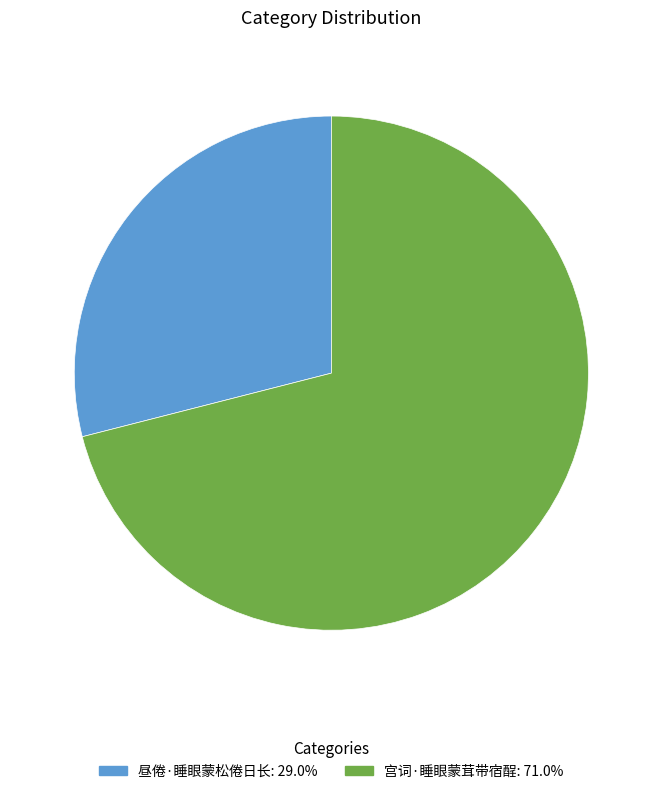

Is there a majority slice in this chart?

Yes